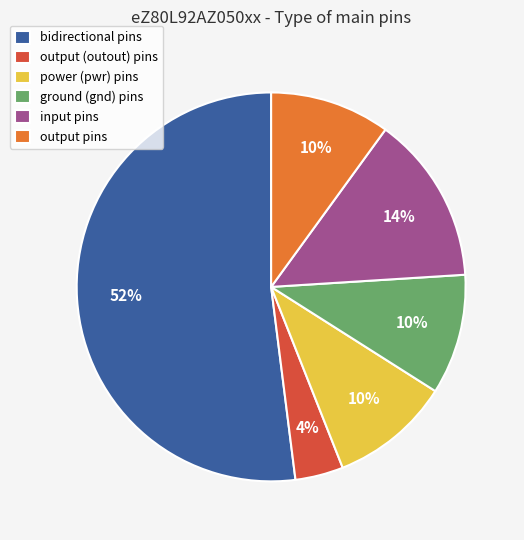

Which category accounts for the majority?

bidirectional pins